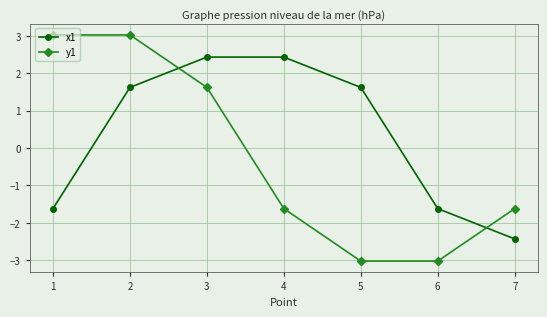

What is the difference between the highest and lowest values at 4?

4.1